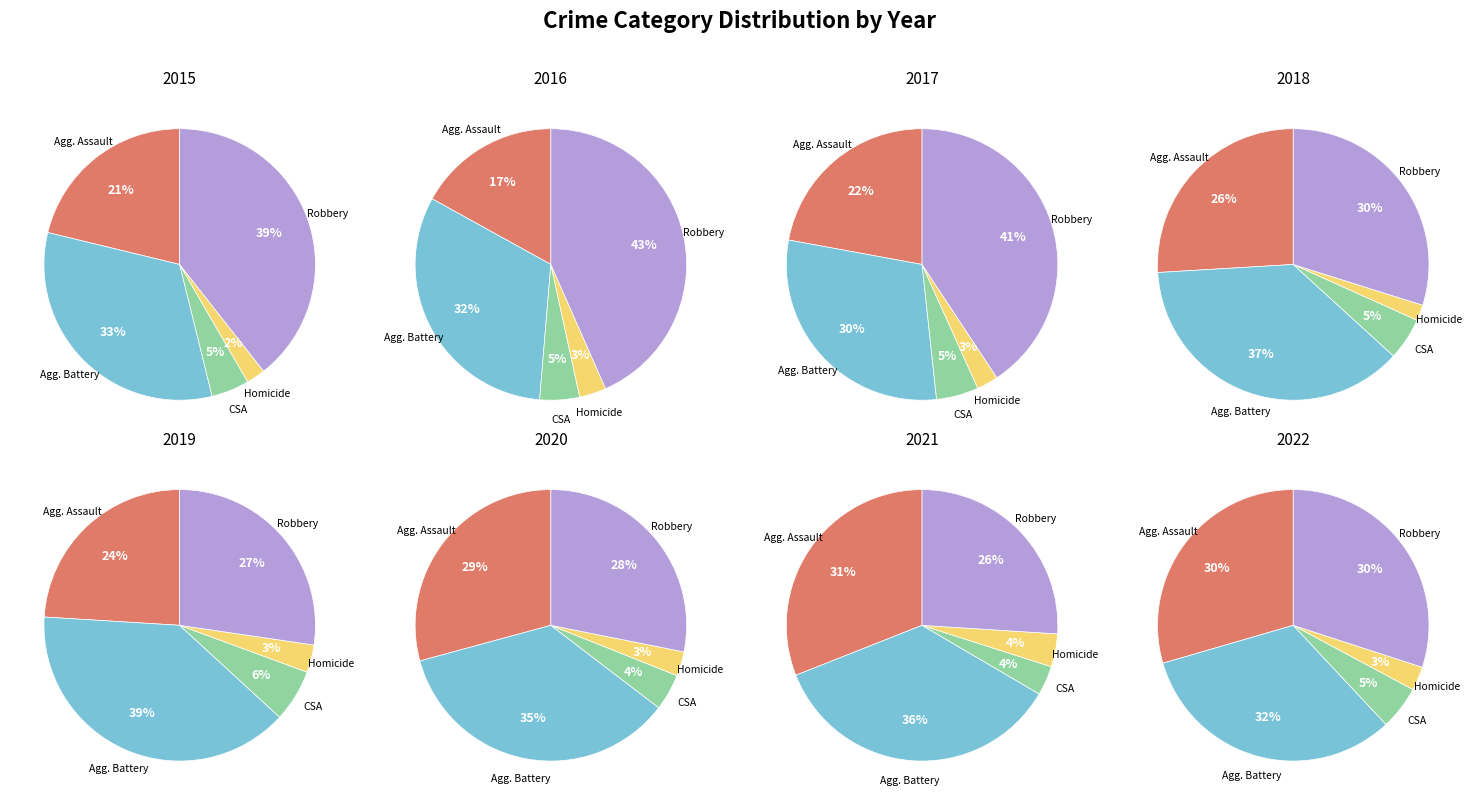

What is the total percentage of Aggravated Battery and Criminal Sexual Assault?

37.1%